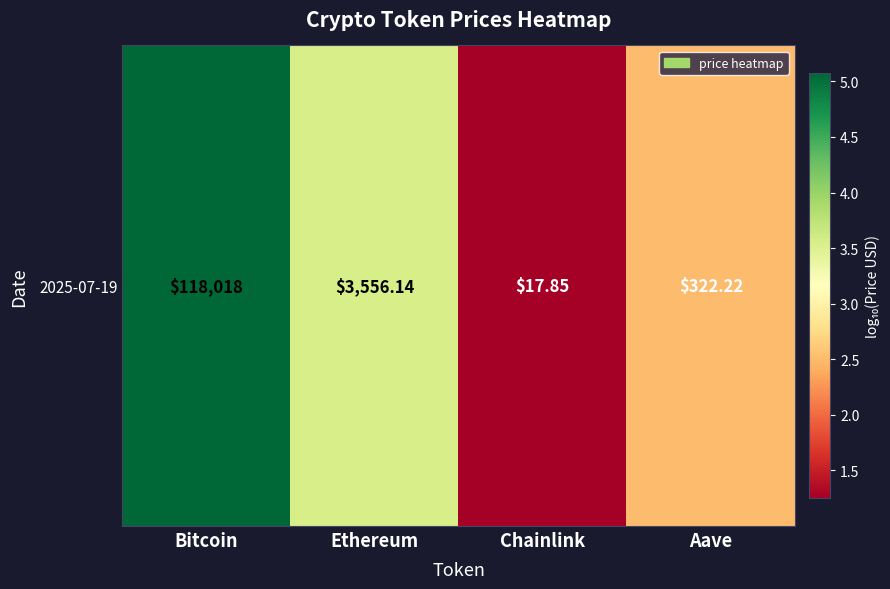

What is the approximate value at Ethereum?

3.6